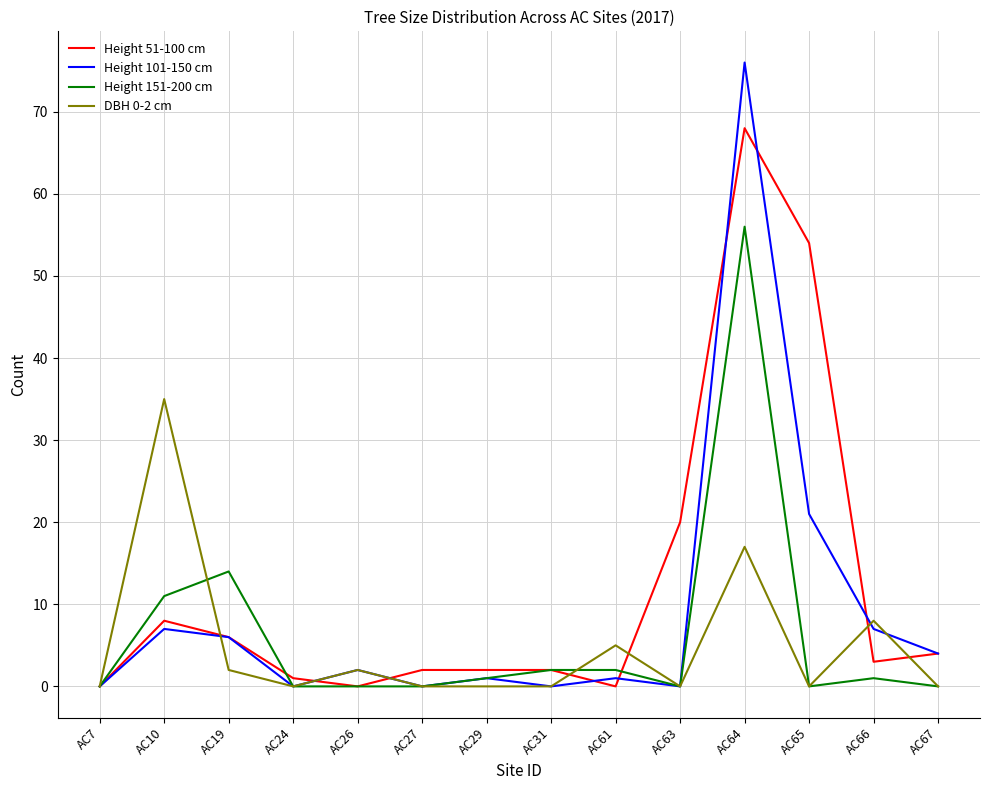

What is the maximum value for Height 101-150 cm?

76